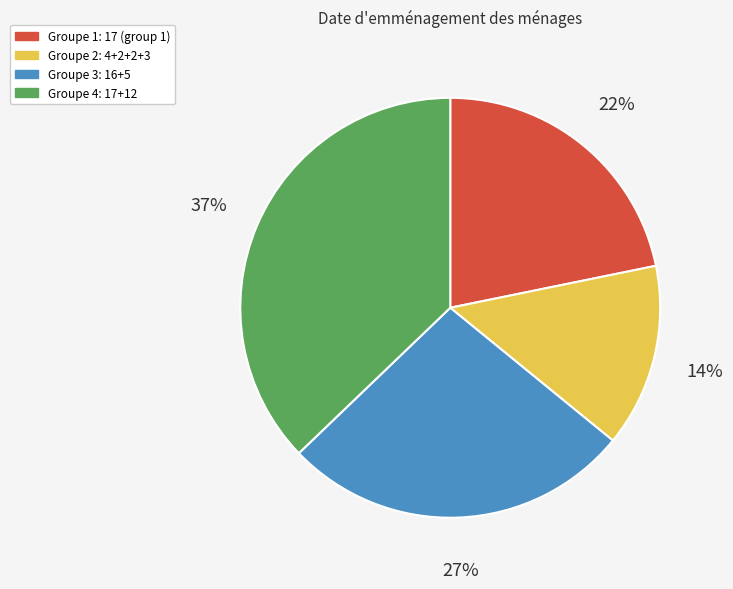

How many slices are in this pie chart?

4